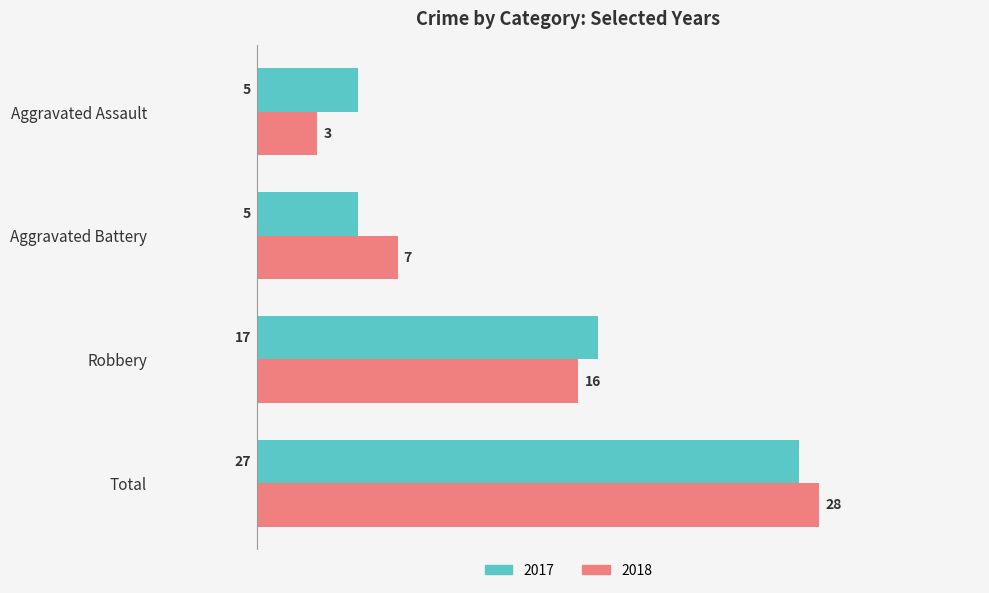

Is the value of 2017 at Robbery greater than the value of 2018 at Robbery?

Yes